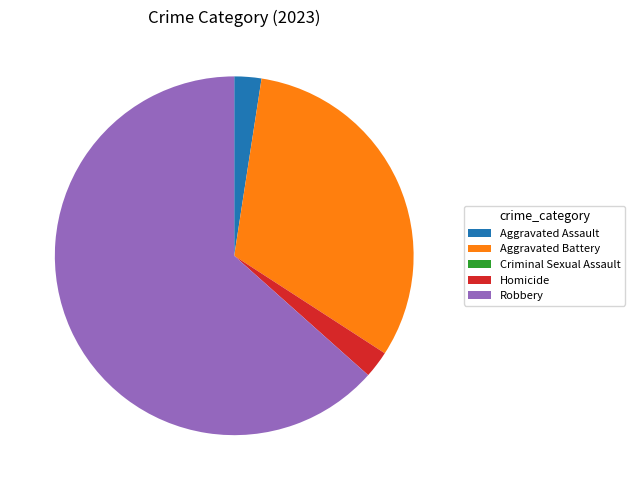

True or false: Robbery accounts for 68% of the total.

False